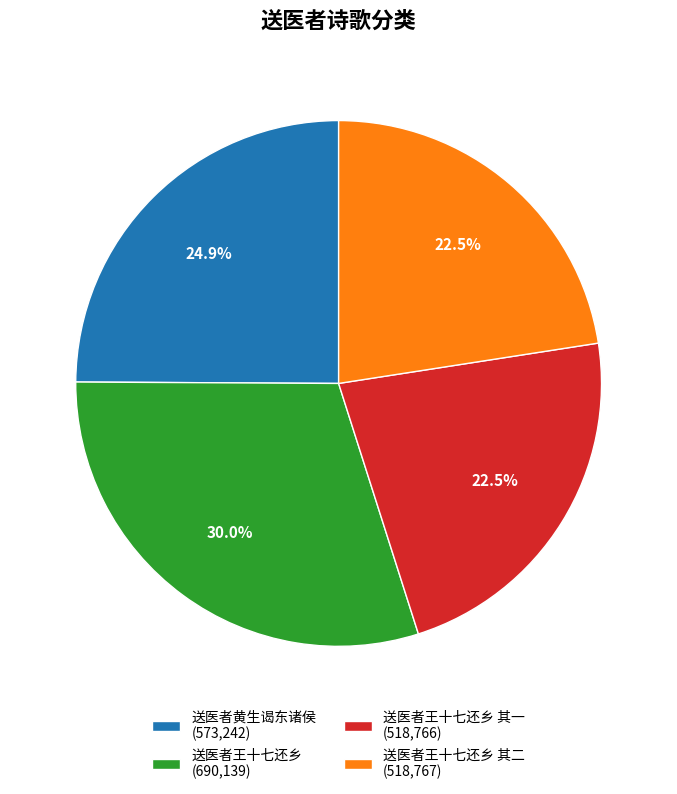

Which slice is the largest?

送医者王十七还乡 (690,139)